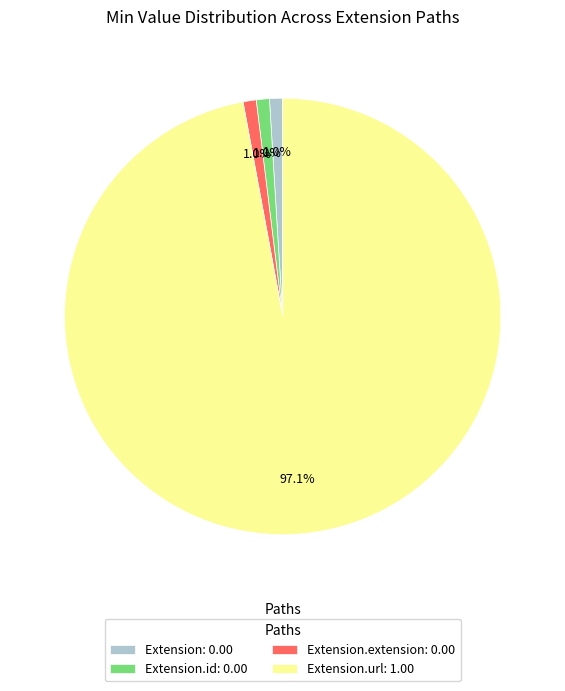

Which has a higher value, Extension.id: 0.00 or Extension.url: 1.00?

Extension.url: 1.00